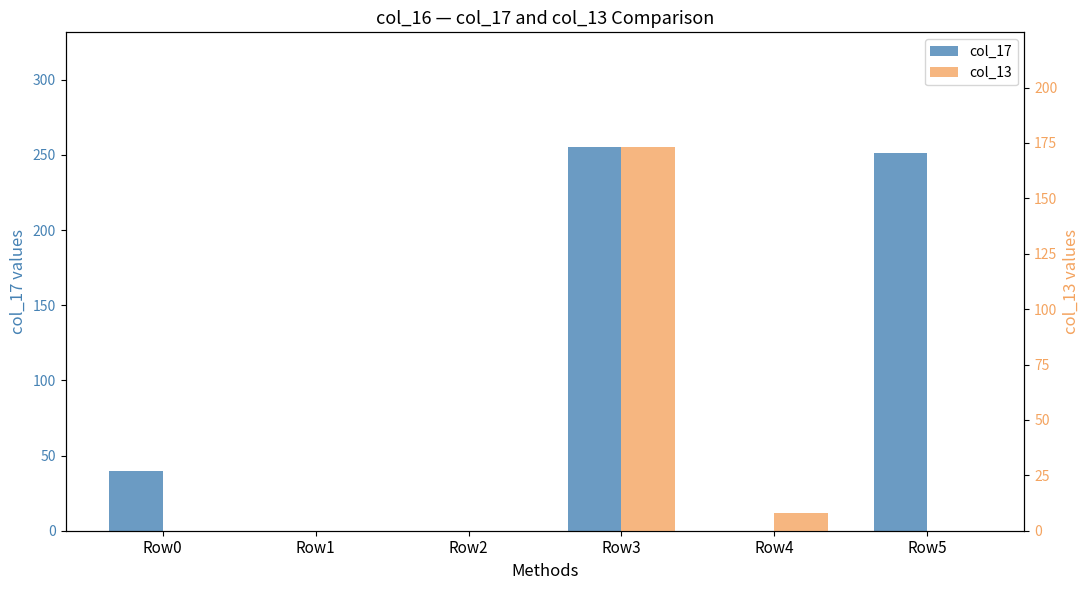

The col_17 series shows 40 at Row0. True or false?

True